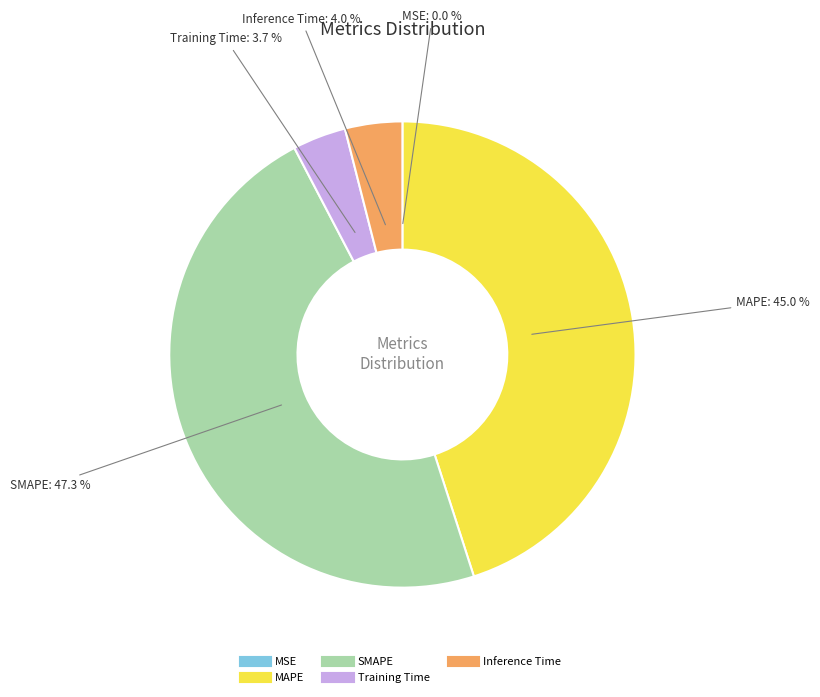

Which category has the biggest portion of the pie?

SMAPE